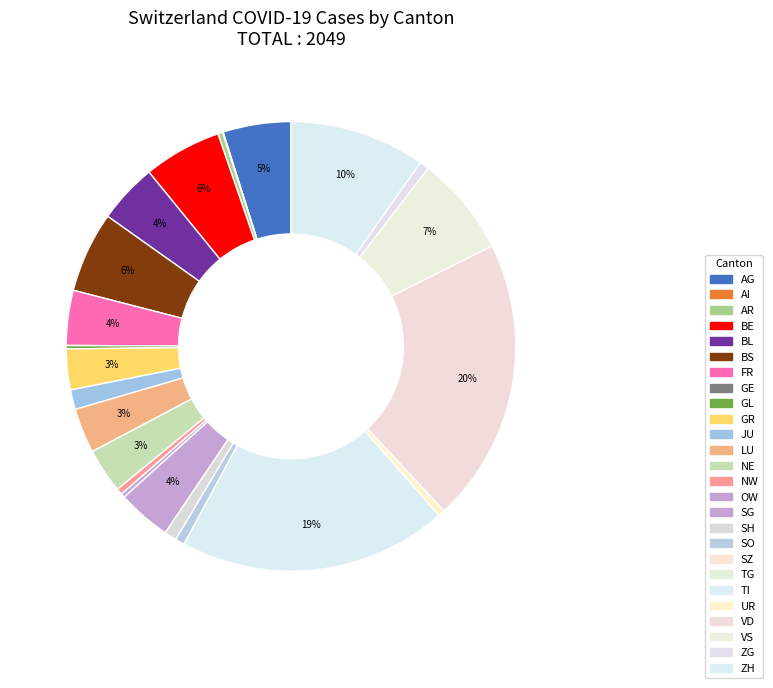

What percentage is NOT represented by OW?

99.7%